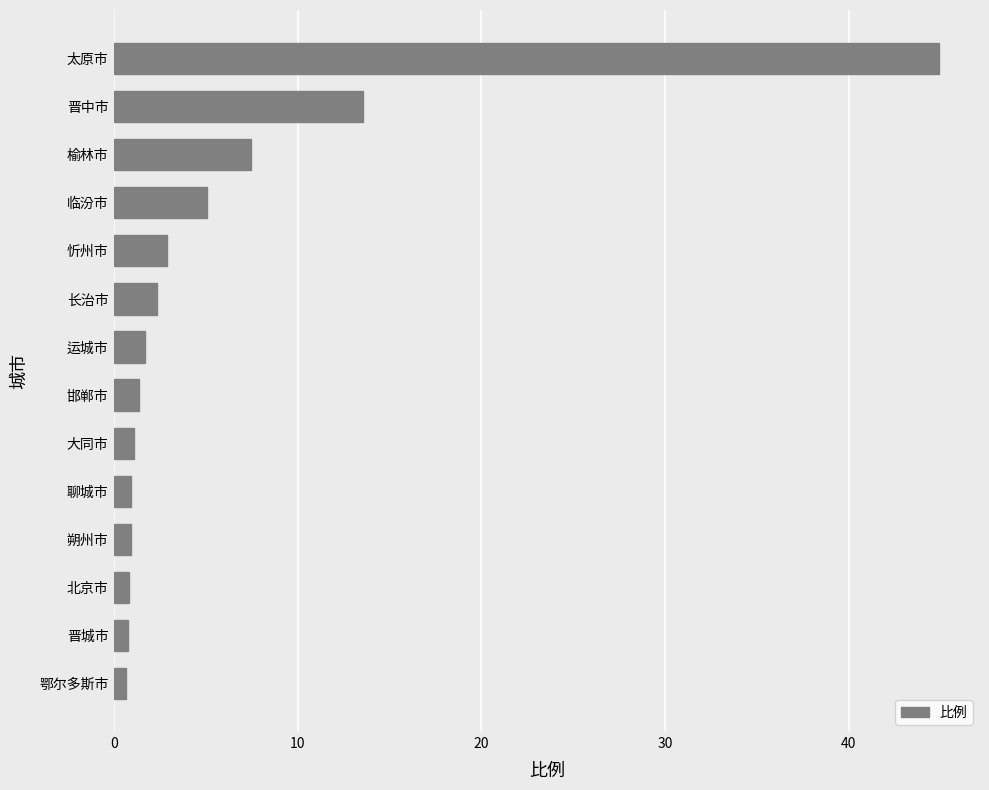

What is the difference between the second highest and second lowest values?

12.8